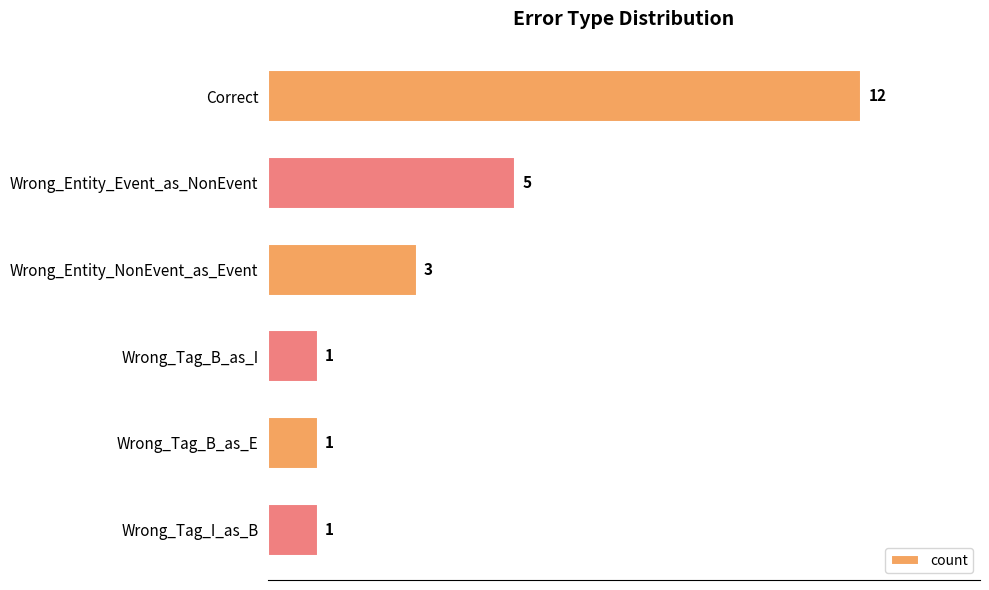

What is the smallest value displayed?

1